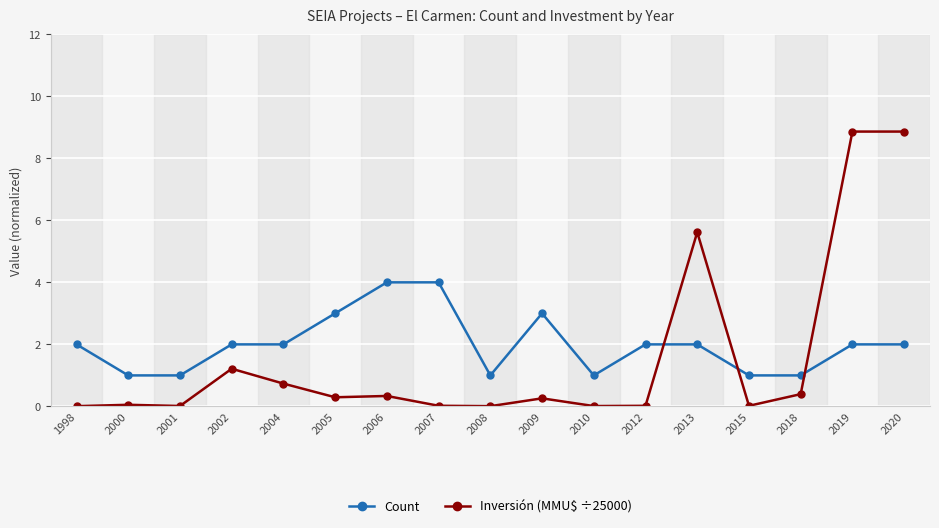

Rank the series by their maximum value, from highest to lowest.

Inversión (MMU$ ÷25000), Count